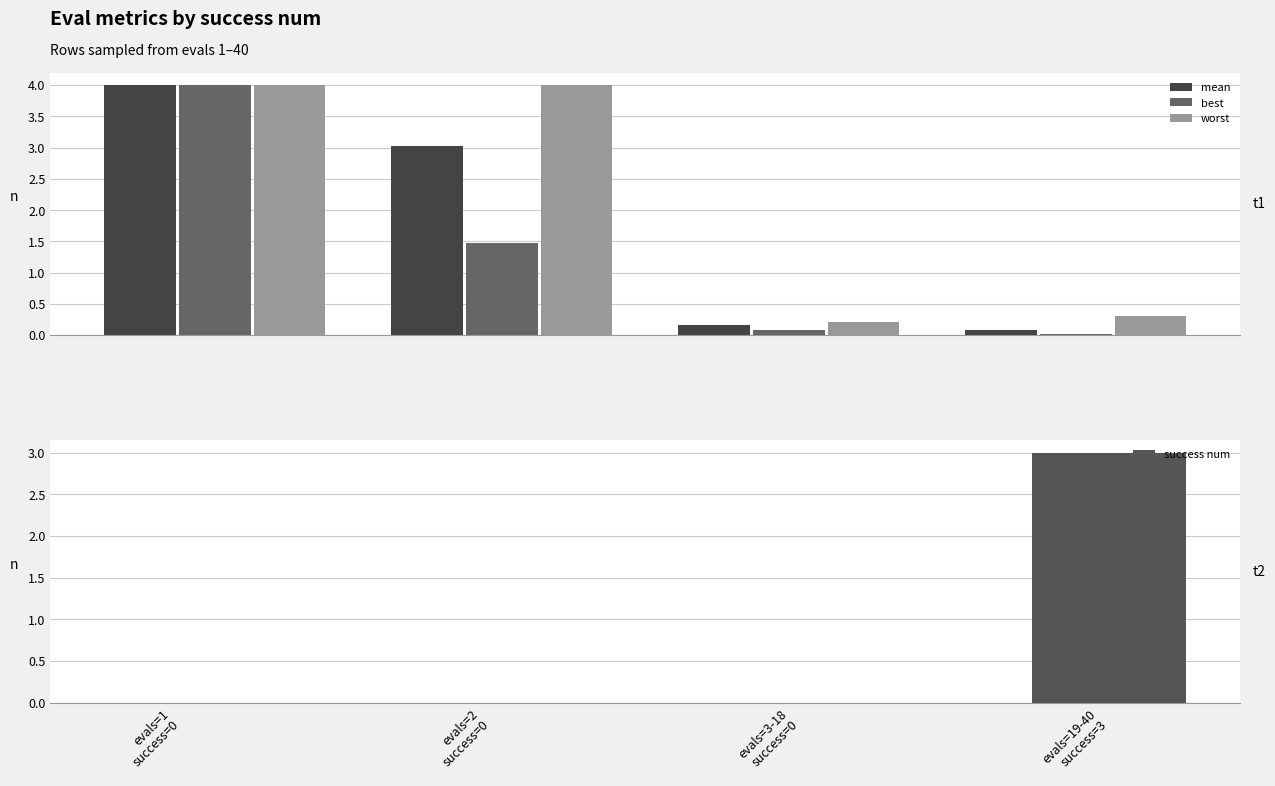

List the labels in order of best value, largest first.

evals=1
success=0, evals=2
success=0, evals=3-18
success=0, evals=19-40
success=3